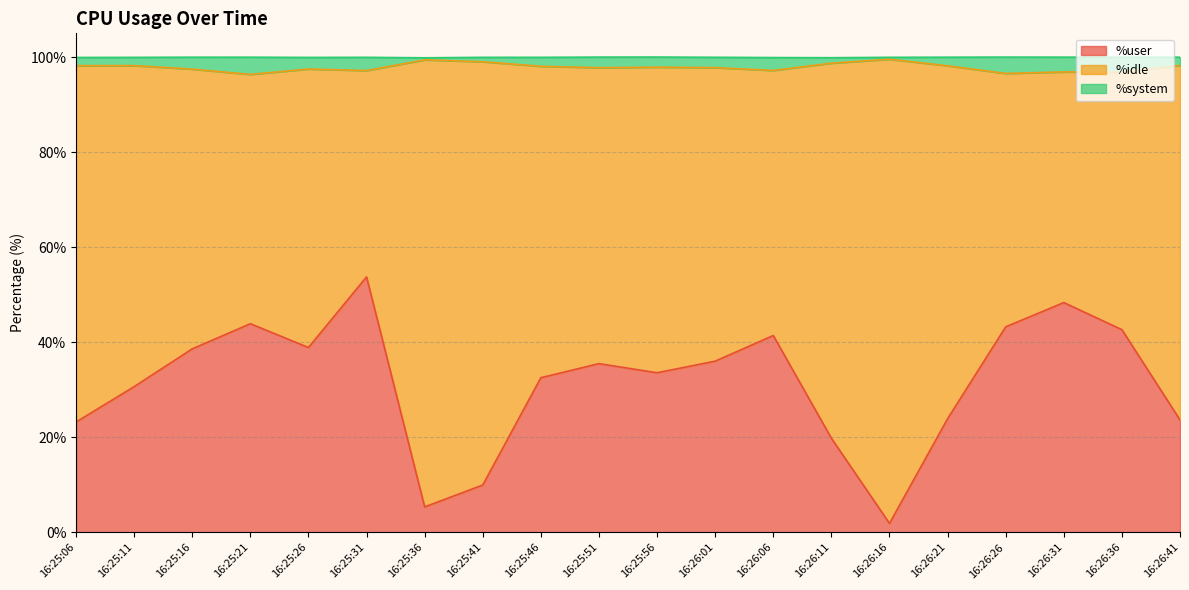

What are all the series names shown in the legend?

%user, %idle, %system